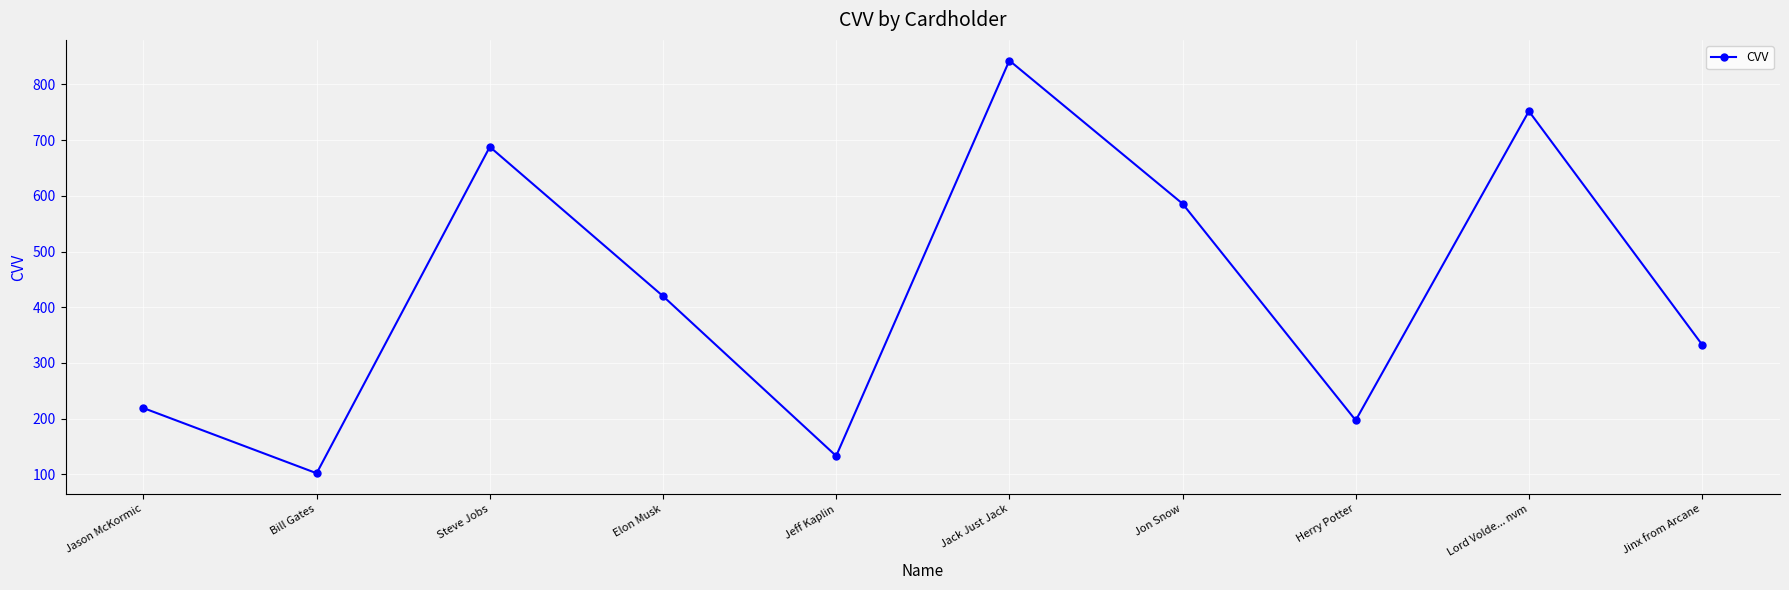

What is the average value?

427